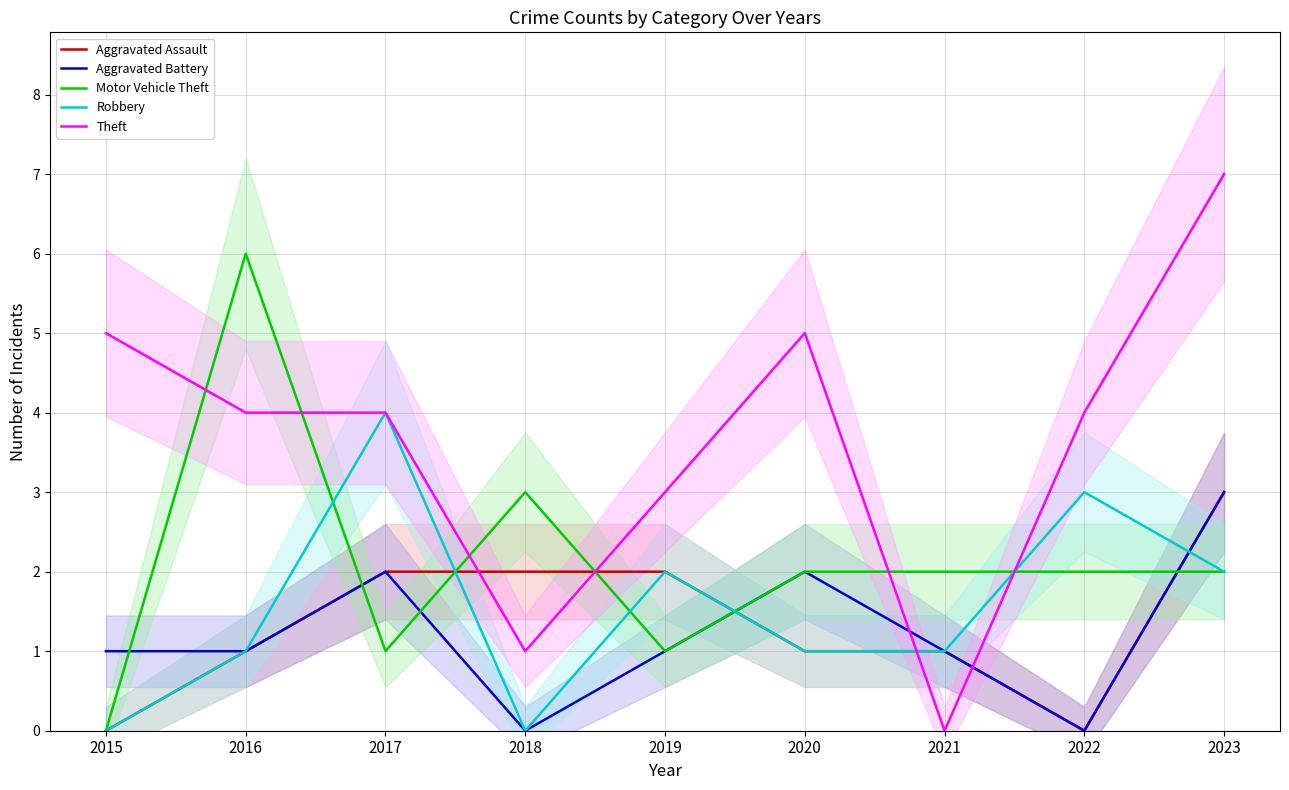

What are all the series names shown in the legend?

Aggravated Assault, Aggravated Battery, Motor Vehicle Theft, Robbery, Theft